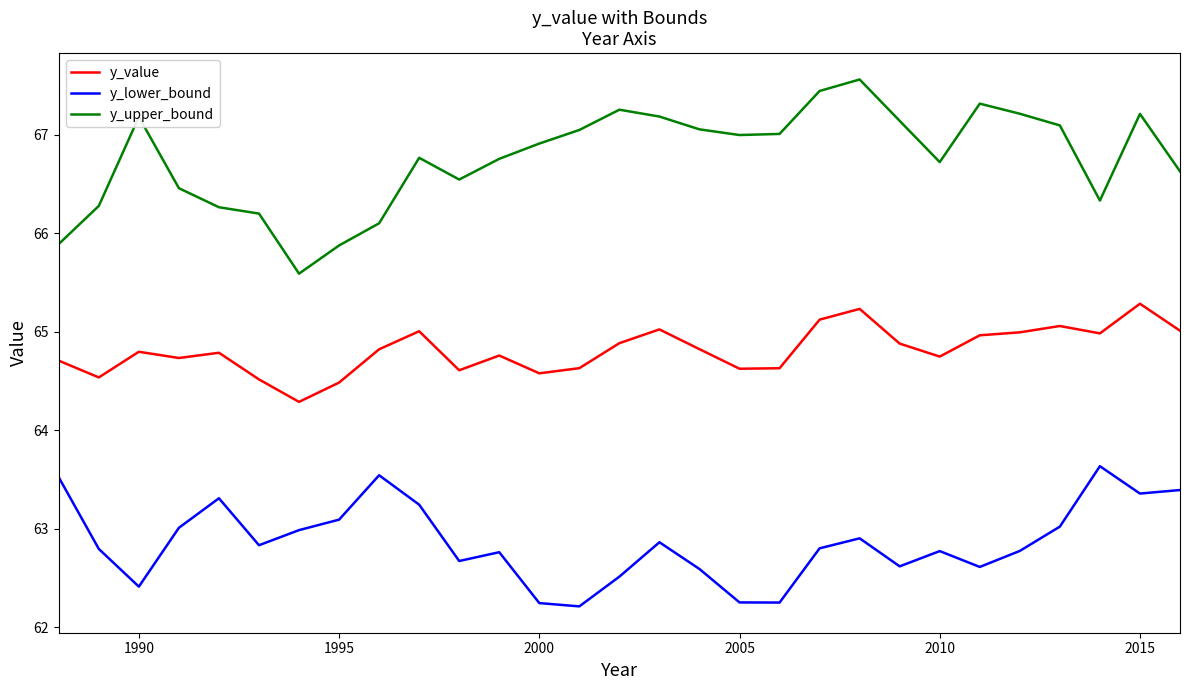

What is the maximum value shown in the chart?

67.6